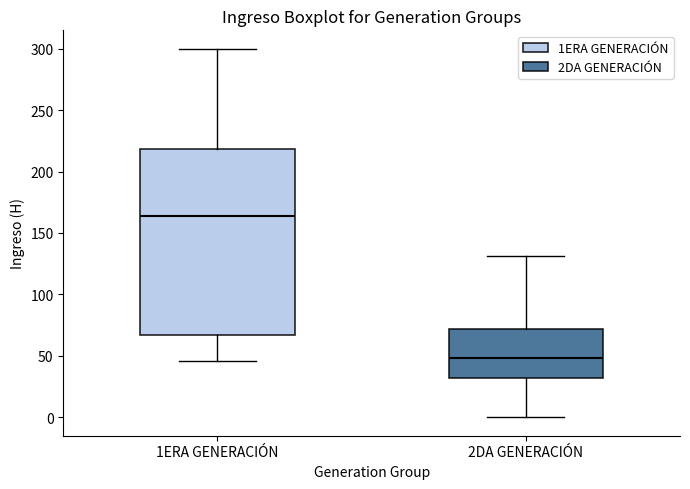

Reading left to right, transcribe this box plot: for each box, give where its median line is, the range the box spans, and where its two whiskers end, as read against the y-axis. The values are not printed on the chart, so give them approximately, as read against the axis.

1ERA GENERACIÓN: median 165, box 65 to 220, whiskers 45 to 300
2DA GENERACIÓN: median 50, box 30 to 70, whiskers 0 to 130